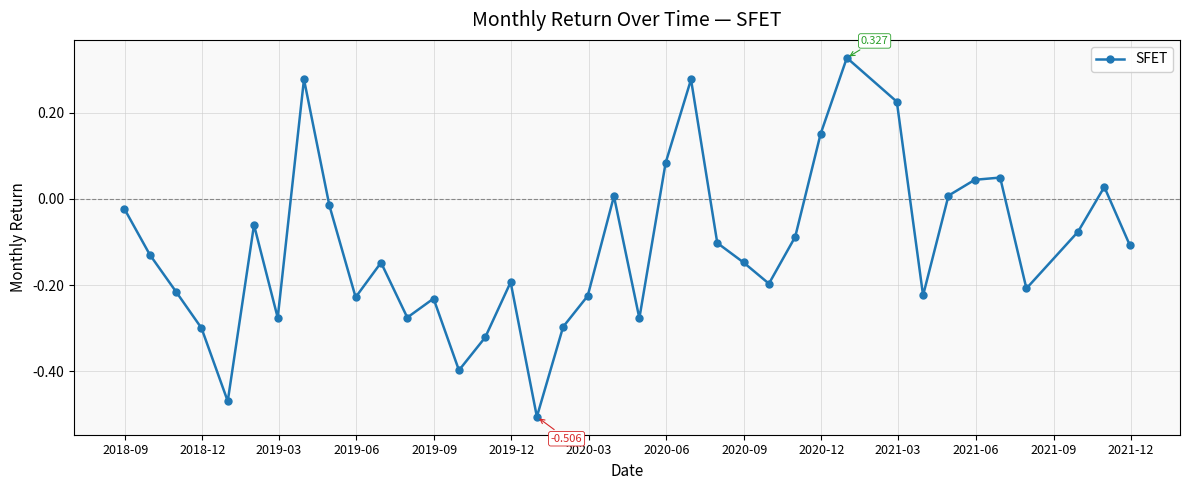

Is this an area chart (filled region under the line)?

No